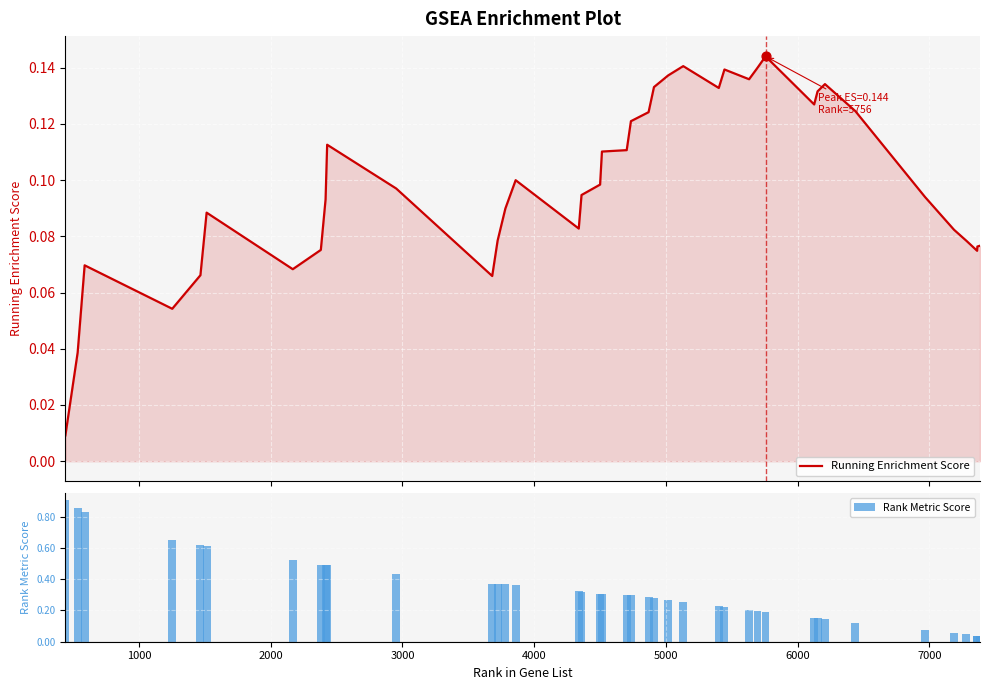

Which series has the largest total across all categories?

Rank Metric Score